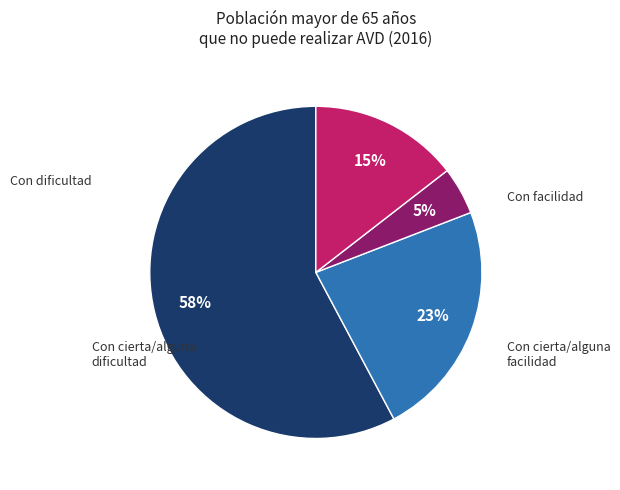

To the nearest percent, what is the average slice percentage?

25%